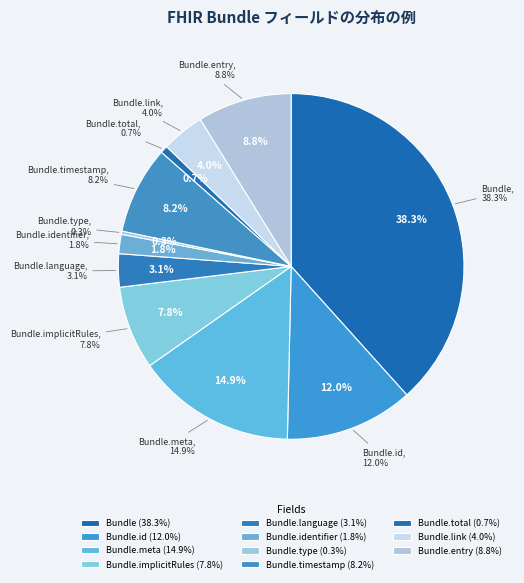

What is the largest slice in the pie chart?

Bundle